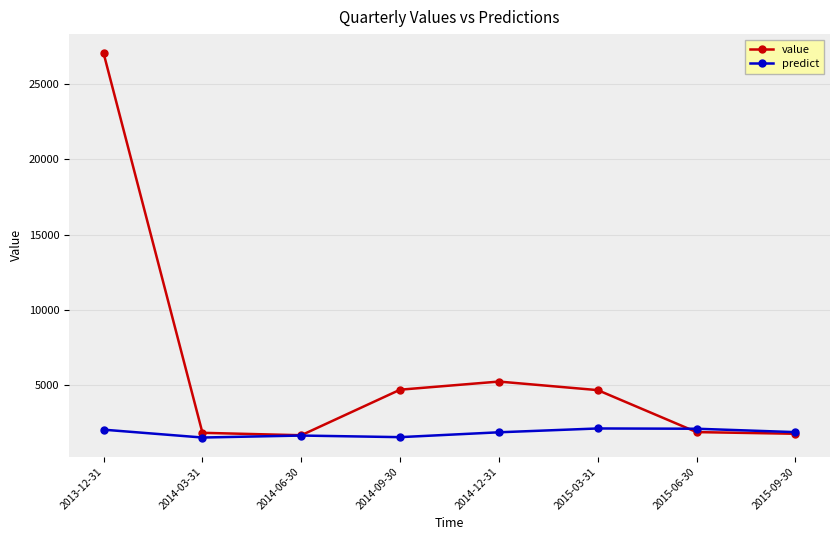

The value of predict at 2014-09-30 is 1568.5. True or false?

True